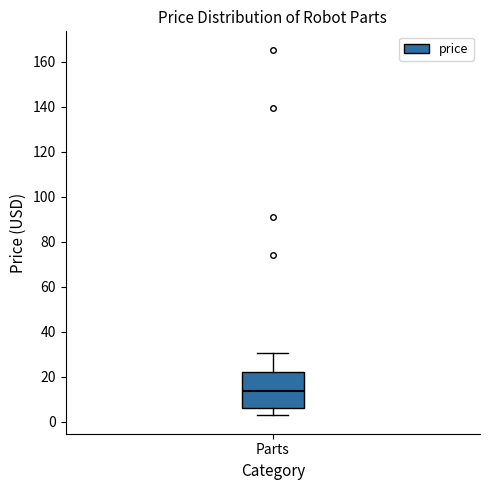

Where does the median line of the box for Parts sit on the y-axis? The values are not printed on the chart, so give them approximately, as read against the axis.

14